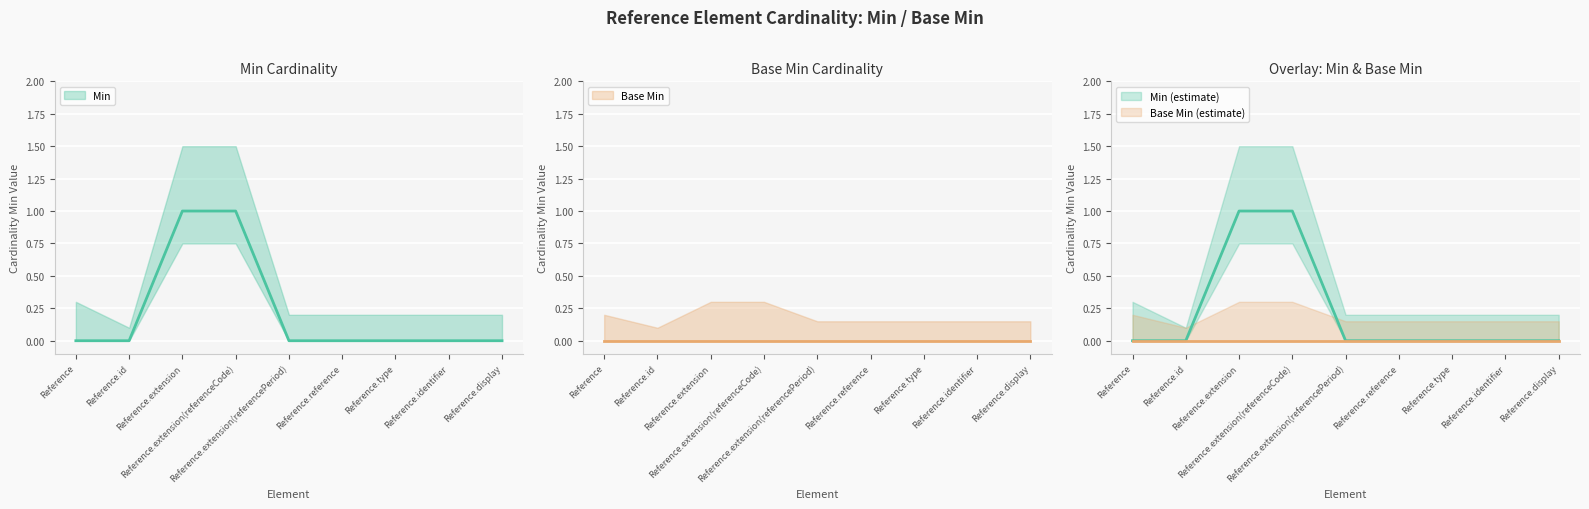

Rank the categories by value from highest to lowest.

Reference.extension, Reference.extension(referenceCode), Reference, Reference.id, Reference.extension(referencePeriod), Reference.reference, Reference.type, Reference.identifier, Reference.display